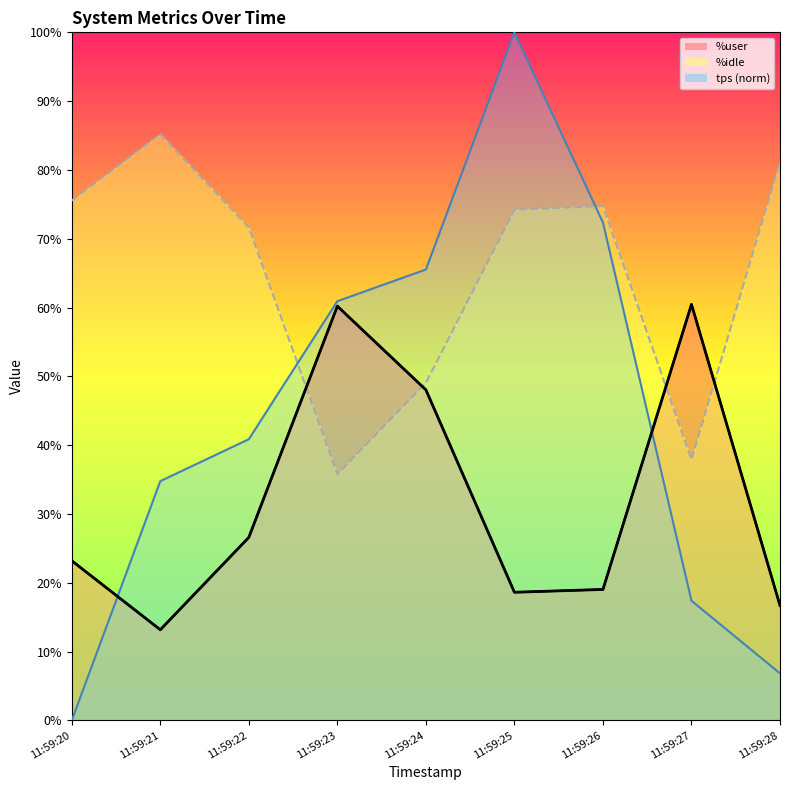

Approximately how many times larger is the value at 11:59:26 compared to 11:59:22?

0.7